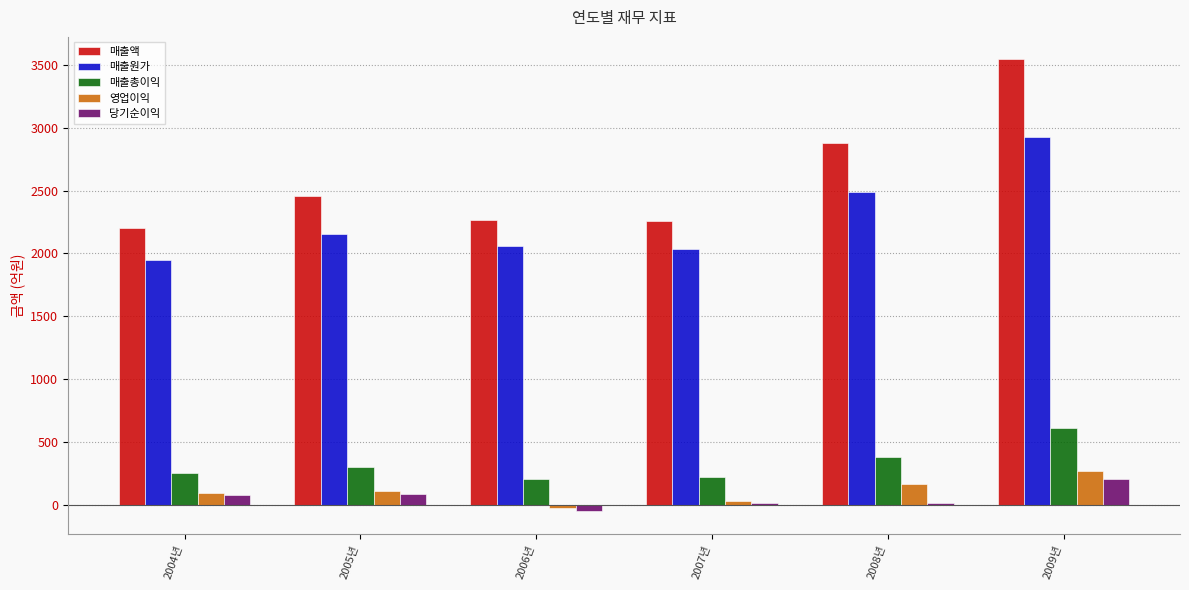

Which series changed the most between 2007년 and 2009년?

매출액